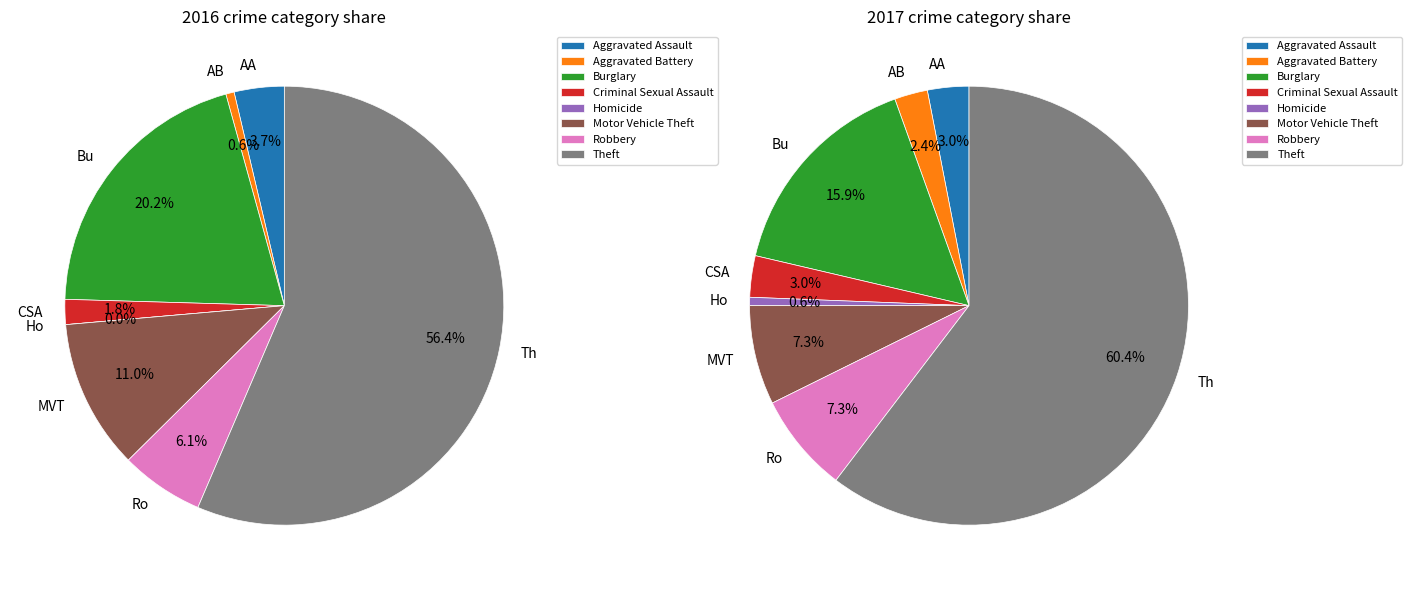

What percentage is the Homicide slice, to the nearest percent?

1%